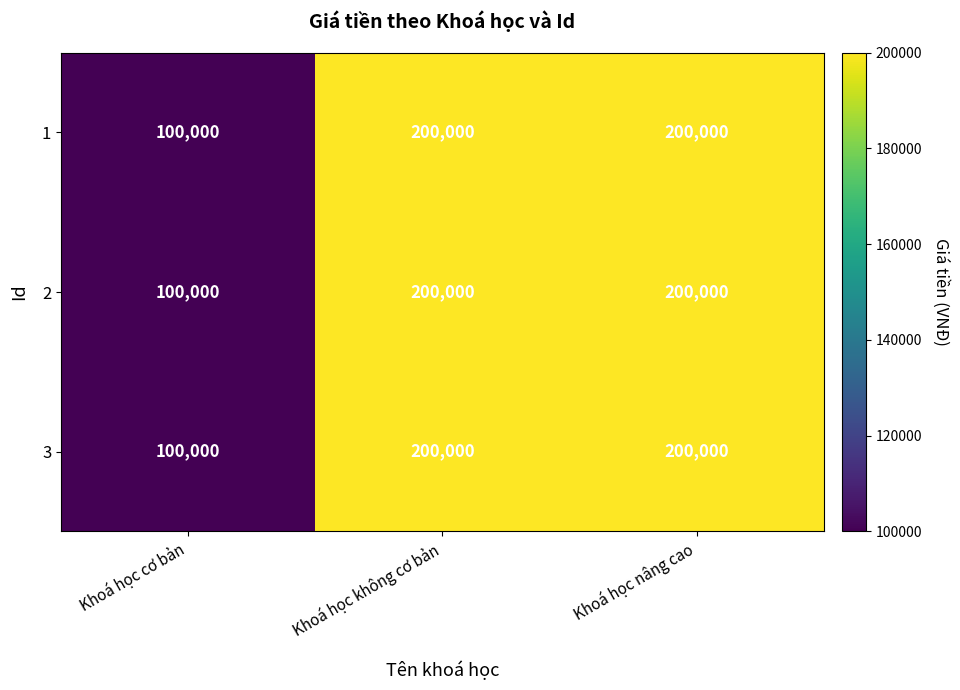

What is the greatest value displayed?

200000